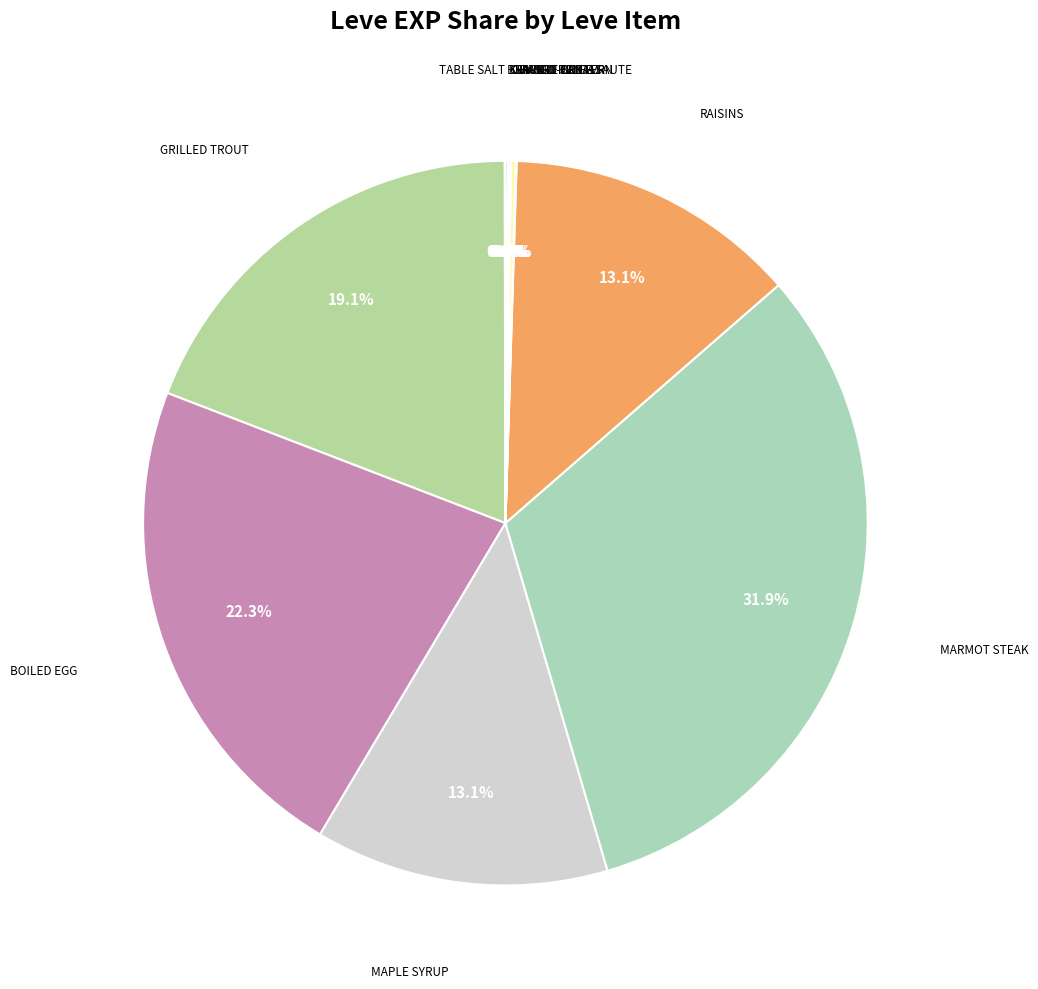

Rank the categories by value from lowest to highest.

Table Salt, Sweet Cream, Chanterelle Saute, Kukuru Butter, Orange Juice, Braised Pipira, Jack-o-lantern, Maple Syrup, Raisins, Grilled Trout, Boiled Egg, Marmot Steak